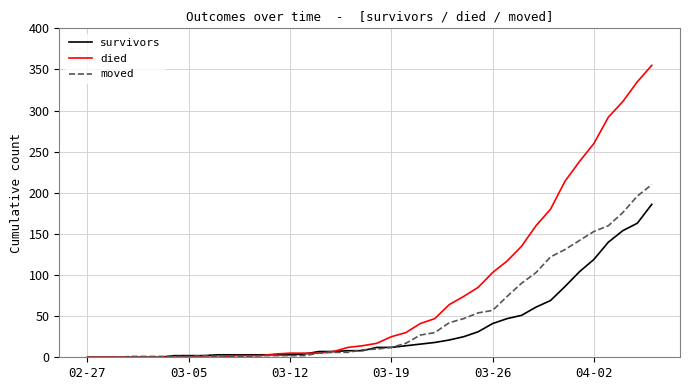

What are all the series names shown in the legend?

survivors, died, moved